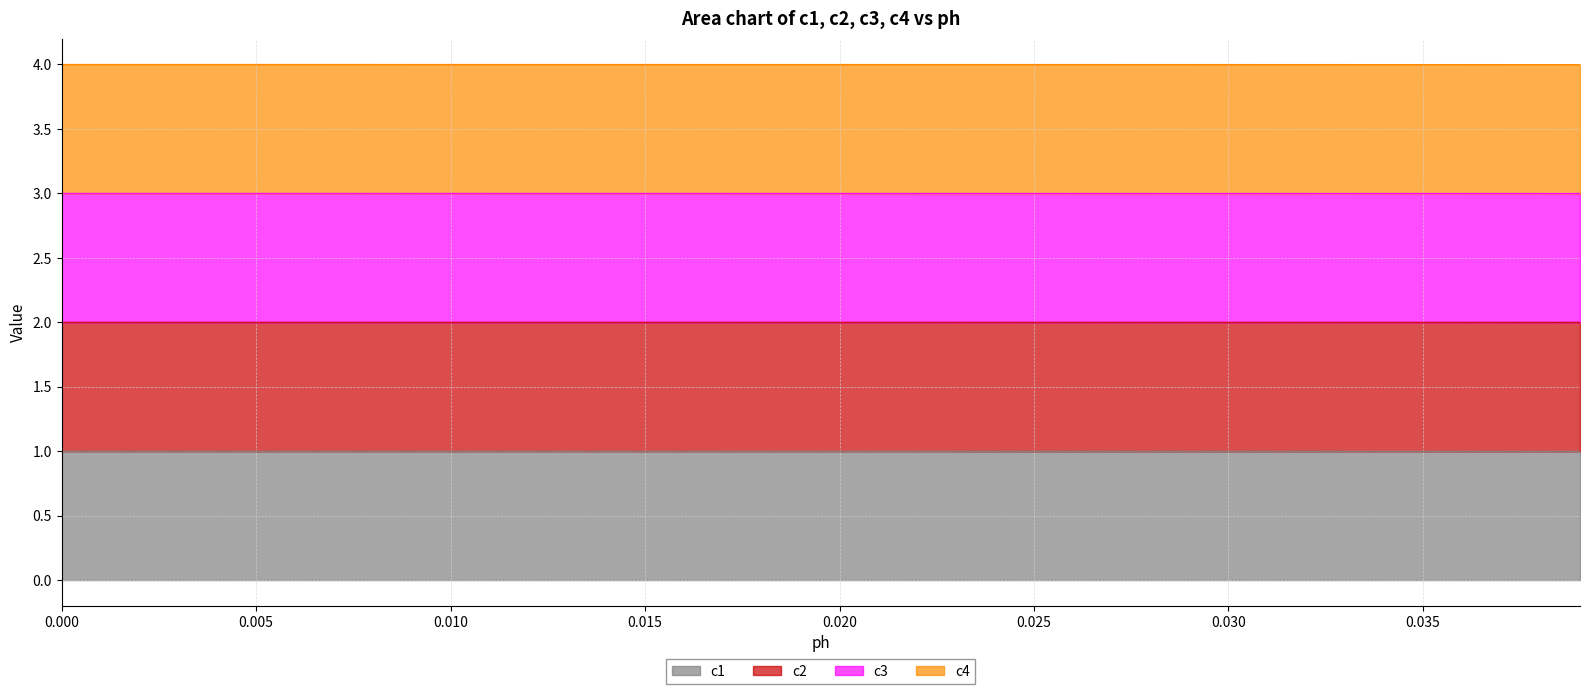

What is the highest value of the c1 series?

1.0